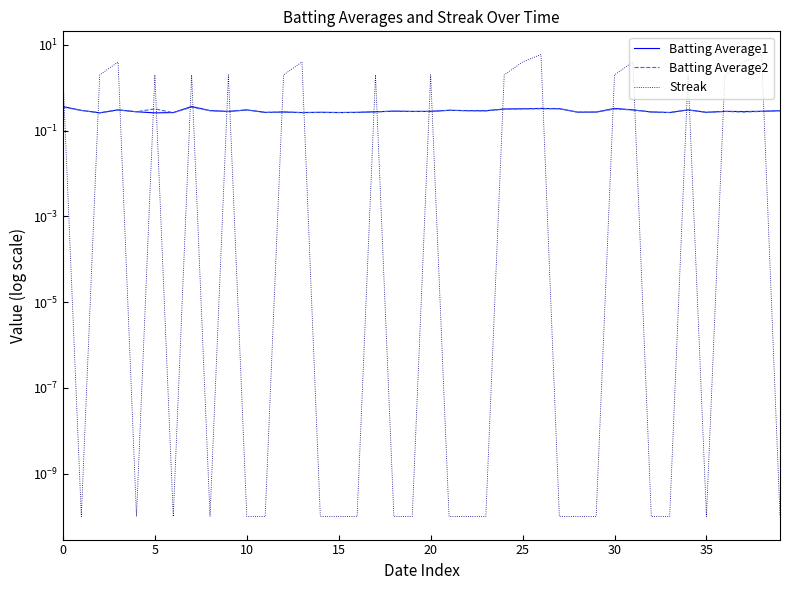

The Batting Average2 series shows 0.3 at 9. True or false?

True